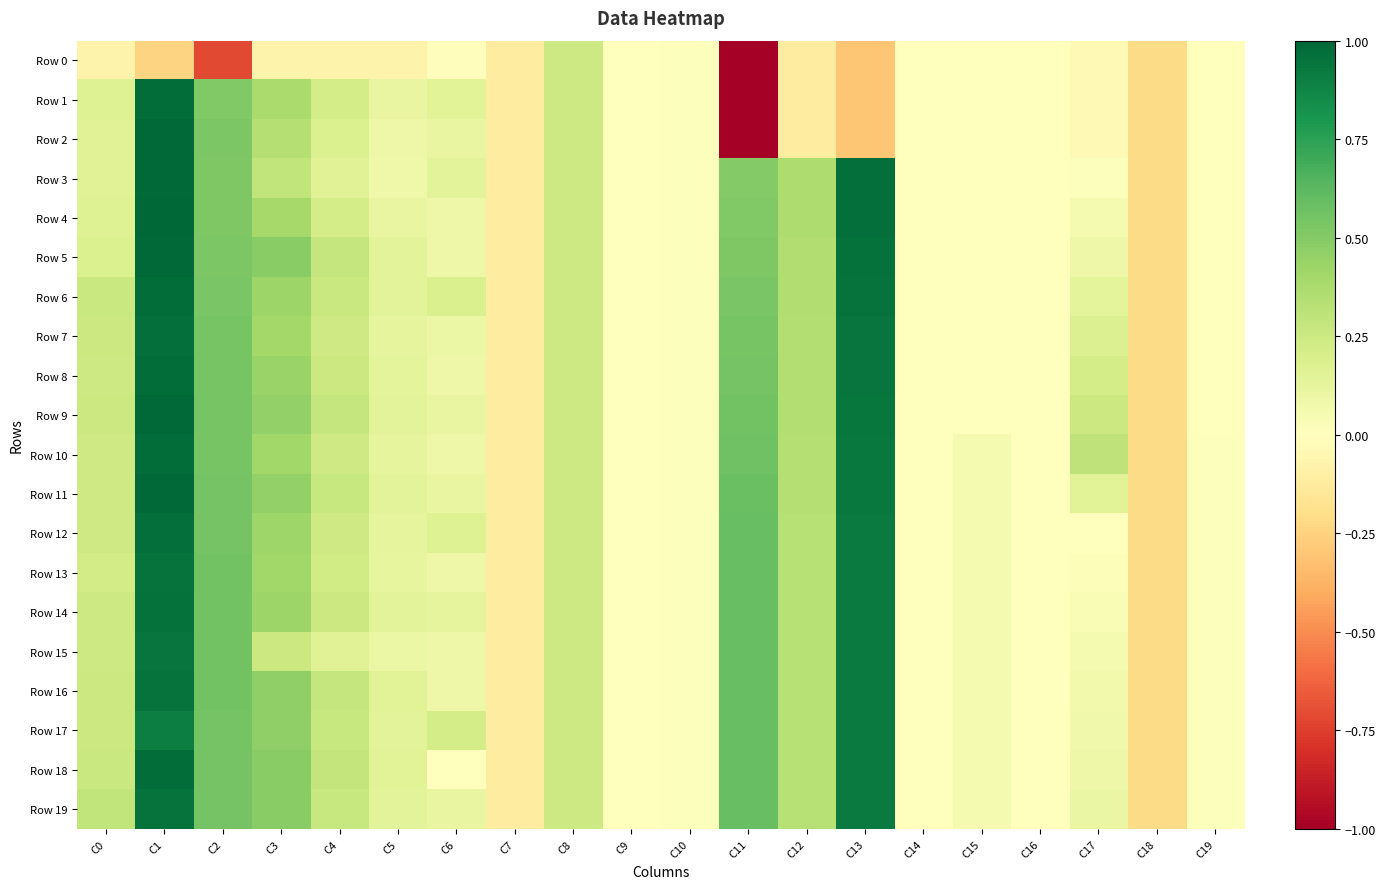

List the series in order of their peak value, lowest first.

Row 0, Row 17, Row 15, Row 13, Row 16, Row 19, Row 14, Row 7, Row 12, Row 1, Row 6, Row 8, Row 10, Row 18, Row 2, Row 3, Row 5, Row 9, Row 11, Row 4